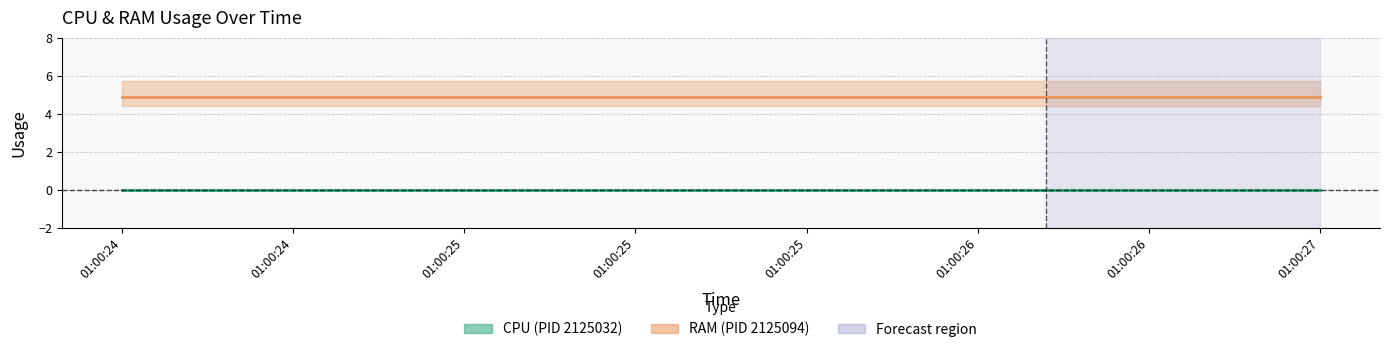

How many lines are shown in the chart?

2